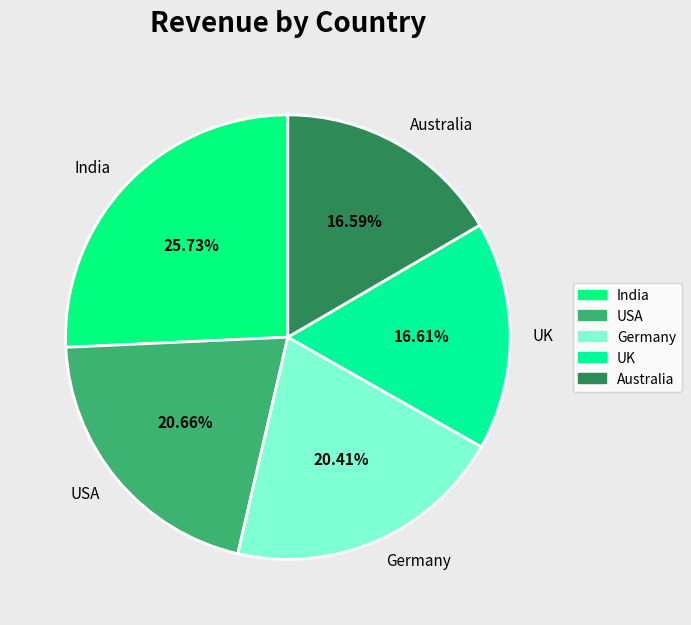

How many segments does this pie chart have?

5